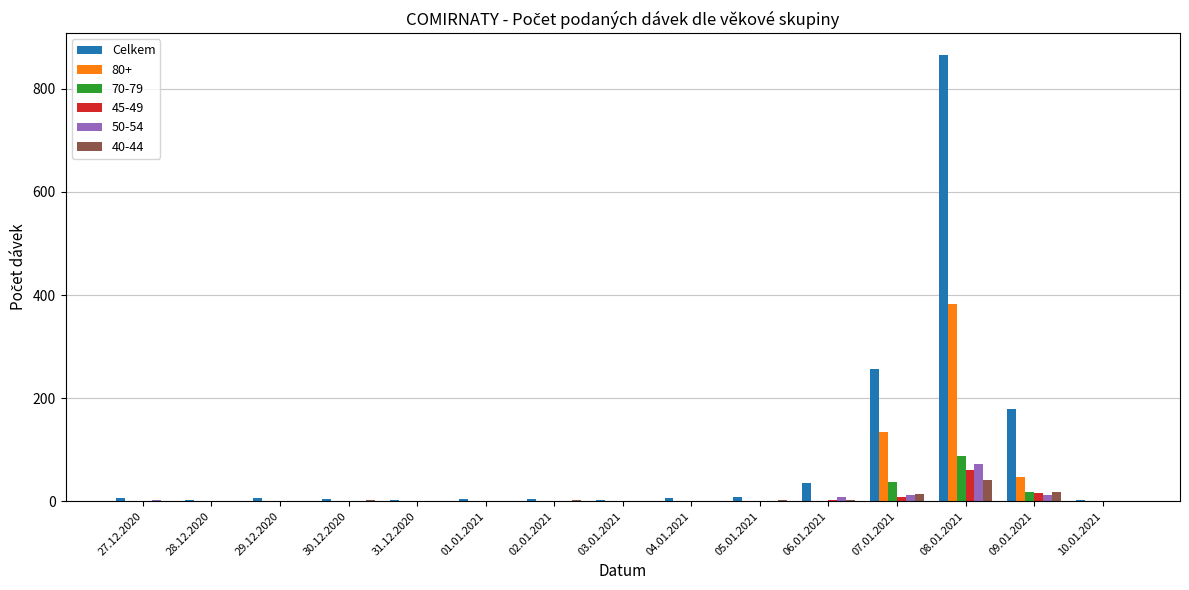

At which category is the sum across all series the highest?

08.01.2021